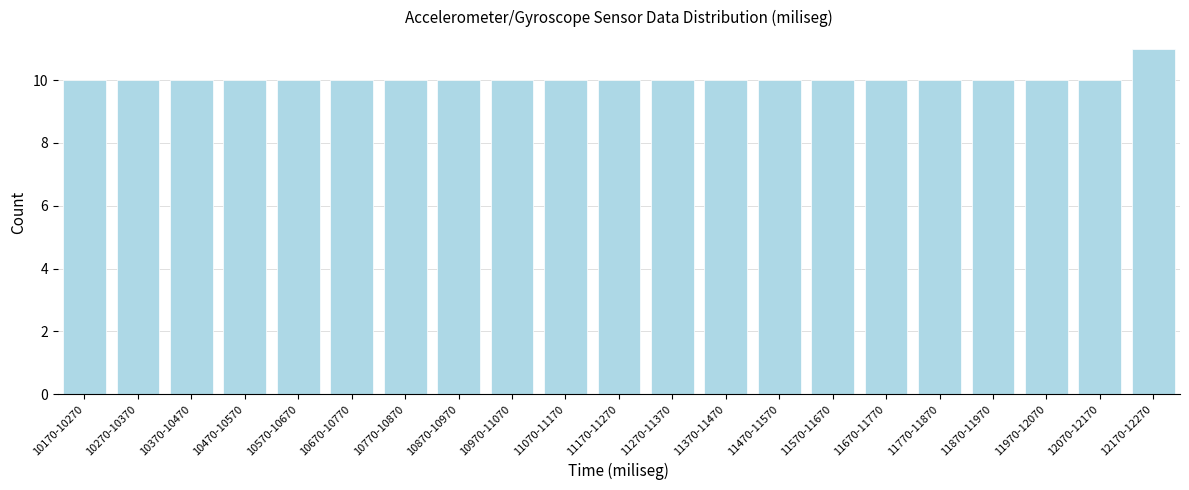

Reading left to right, transcribe all the data shown in this chart.

10170-10270=10	10270-10370=10	10370-10470=10	10470-10570=10	10570-10670=10	10670-10770=10	10770-10870=10	10870-10970=10	10970-11070=10	11070-11170=10	11170-11270=10	11270-11370=10	11370-11470=10	11470-11570=10	11570-11670=10	11670-11770=10	11770-11870=10	11870-11970=10	11970-12070=10	12070-12170=10	12170-12270=11